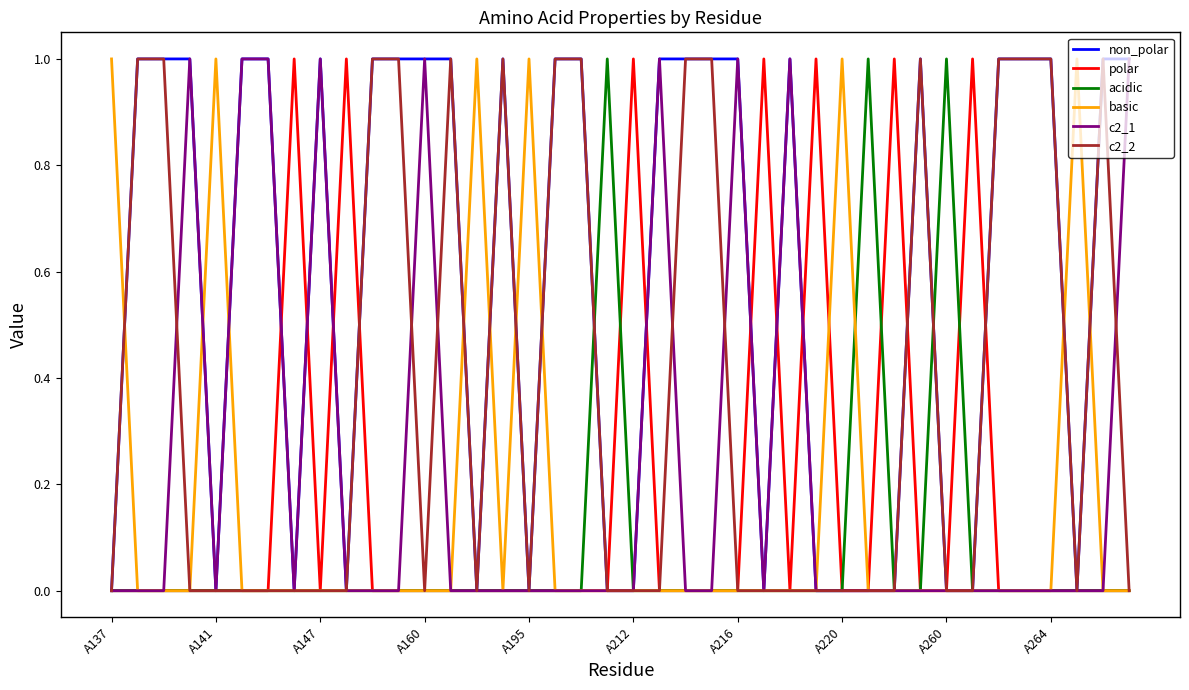

True or false: non_polar and c2_1 intersect in this chart.

False